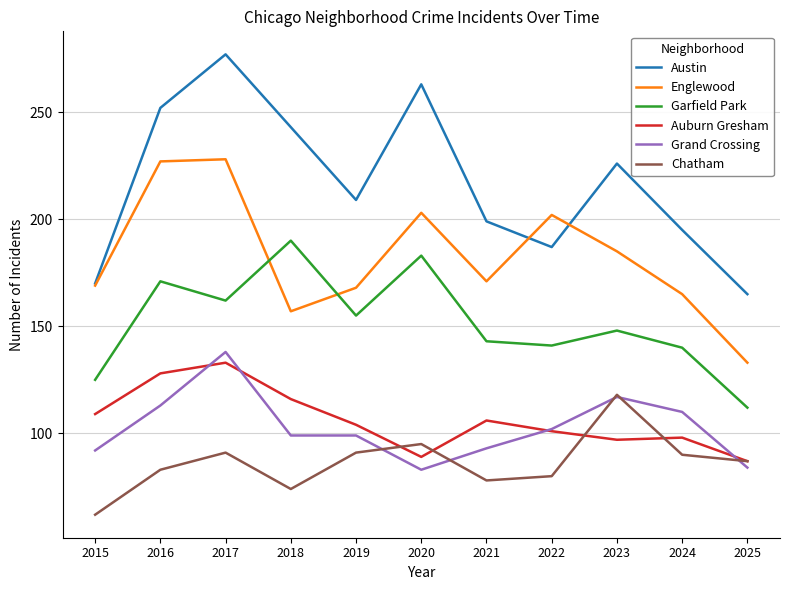

What is the lowest value of the Chatham series?

62